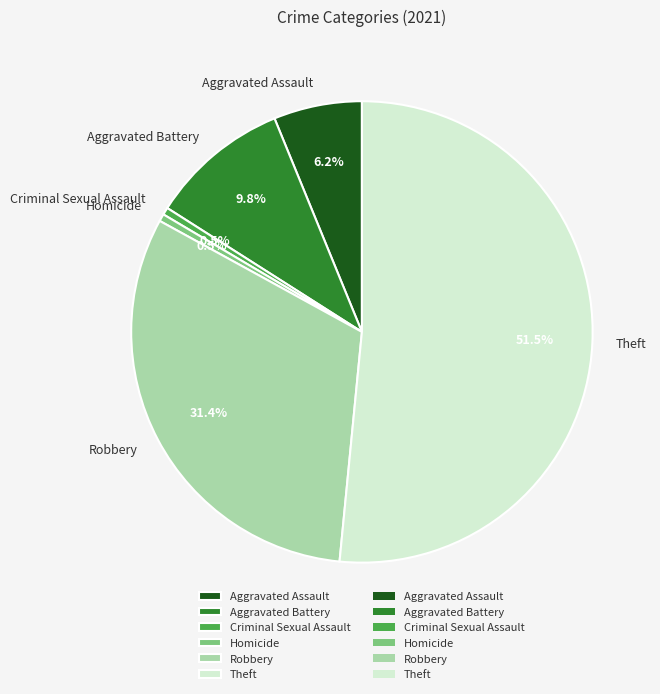

Is Theft the majority of the pie?

Yes